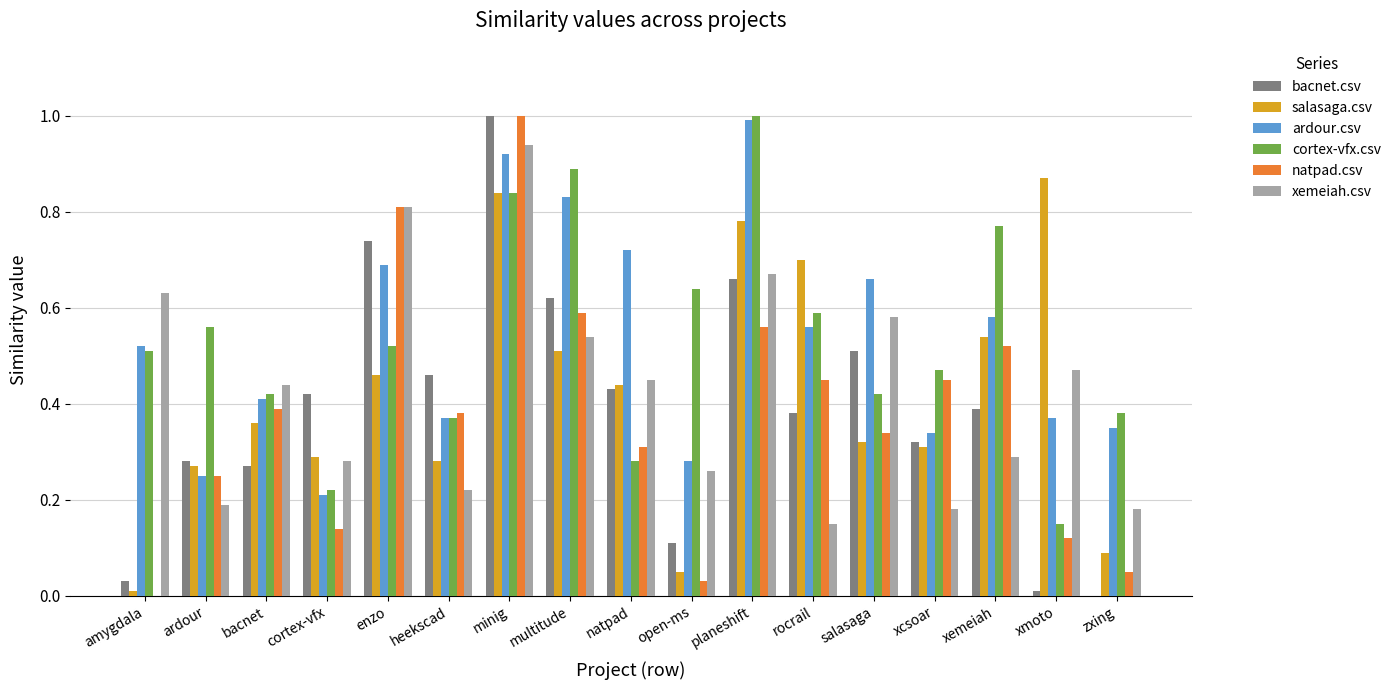

Is it true that salasaga.csv equals 0.8 at xemeiah?

False